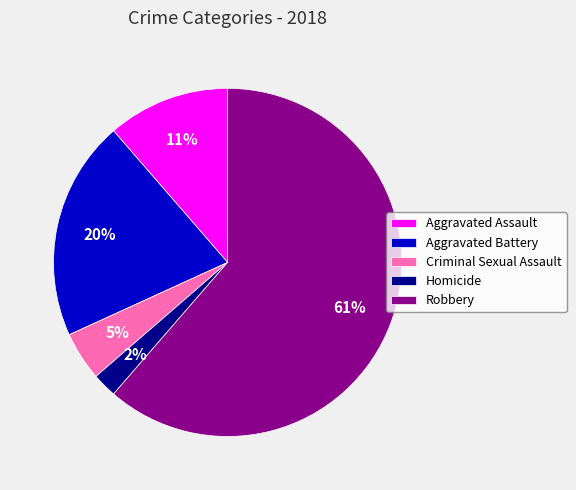

To the nearest percent, what percentage of the pie is Homicide?

2%